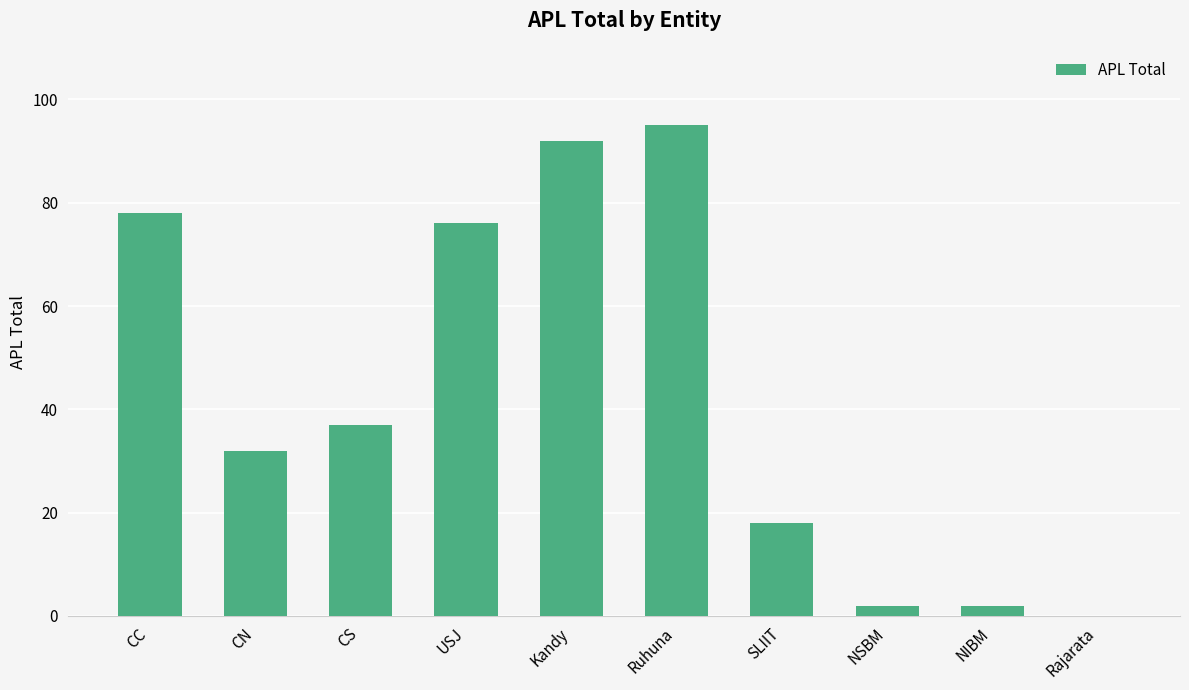

How many series are shown in this chart?

1